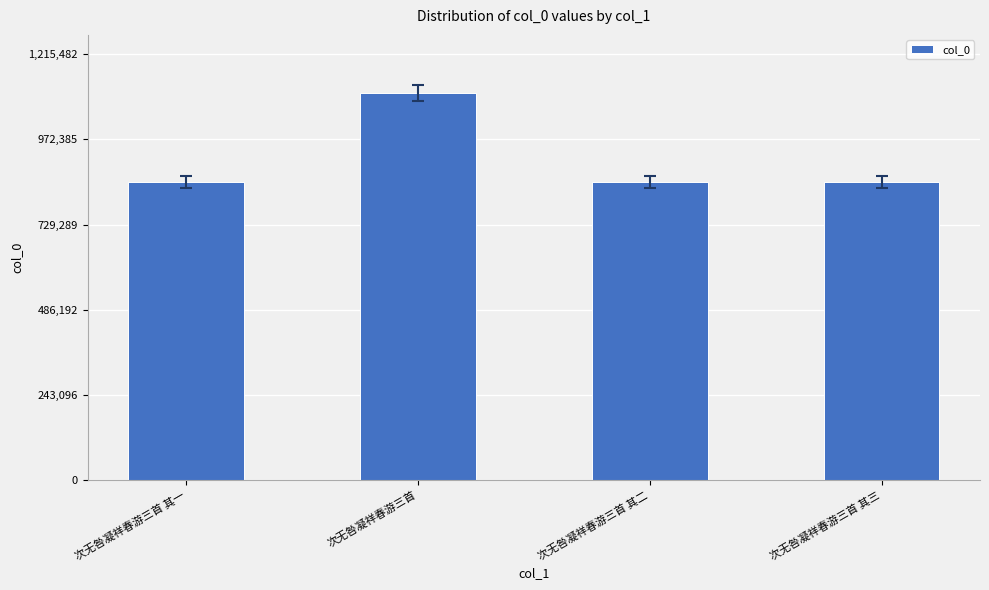

The chart shows a value of 850112 at 次无咎凝祥春游三首 其三. True or false?

True